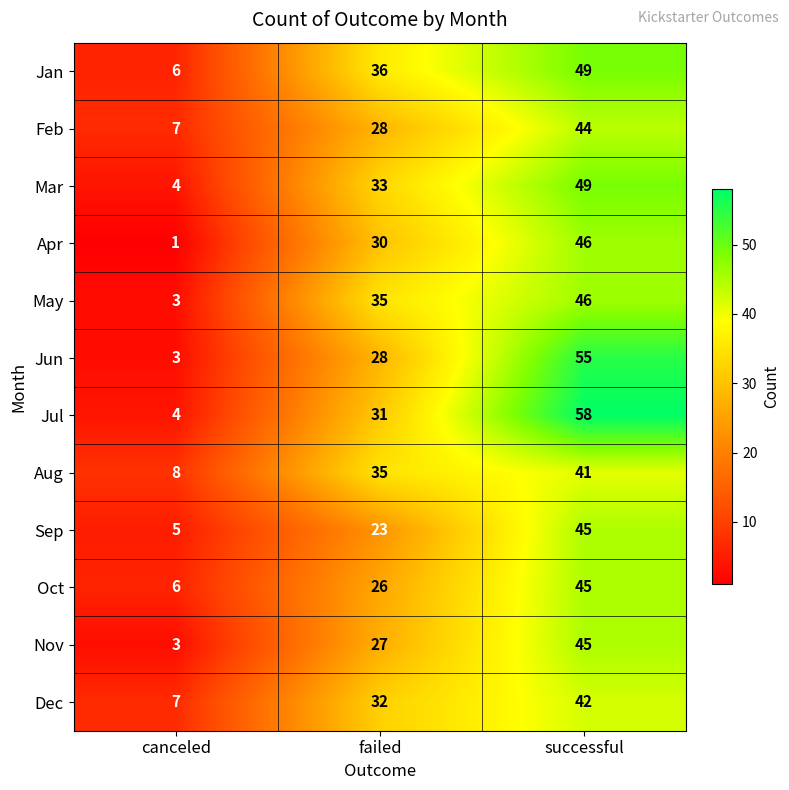

What is the difference between the highest and lowest values at canceled?

7